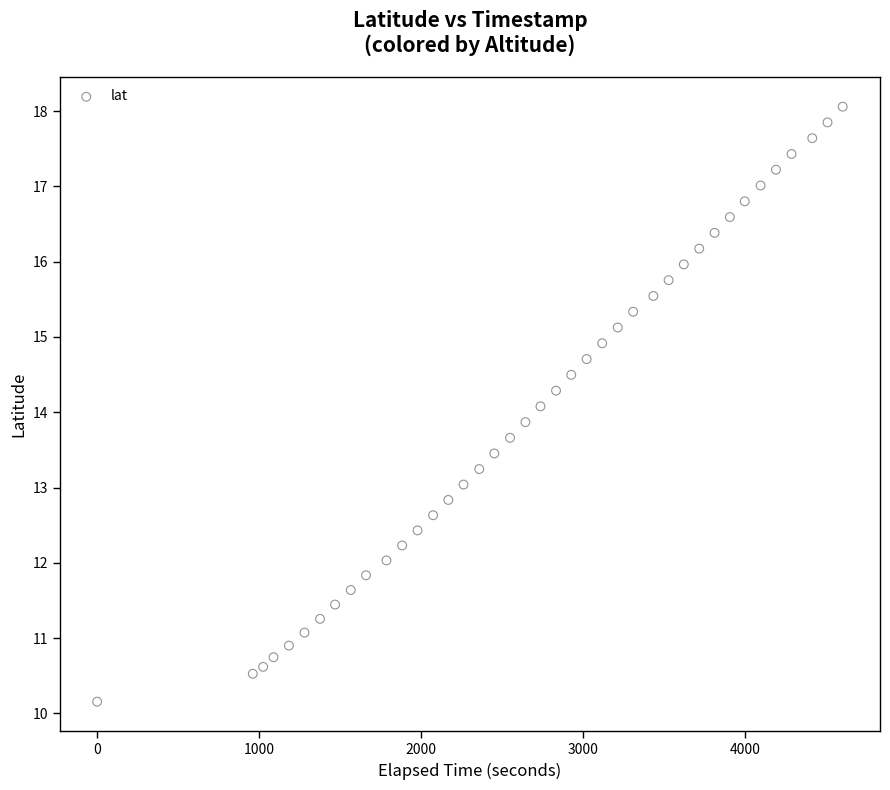

What is the range of Y values (max minus min)?

7.9